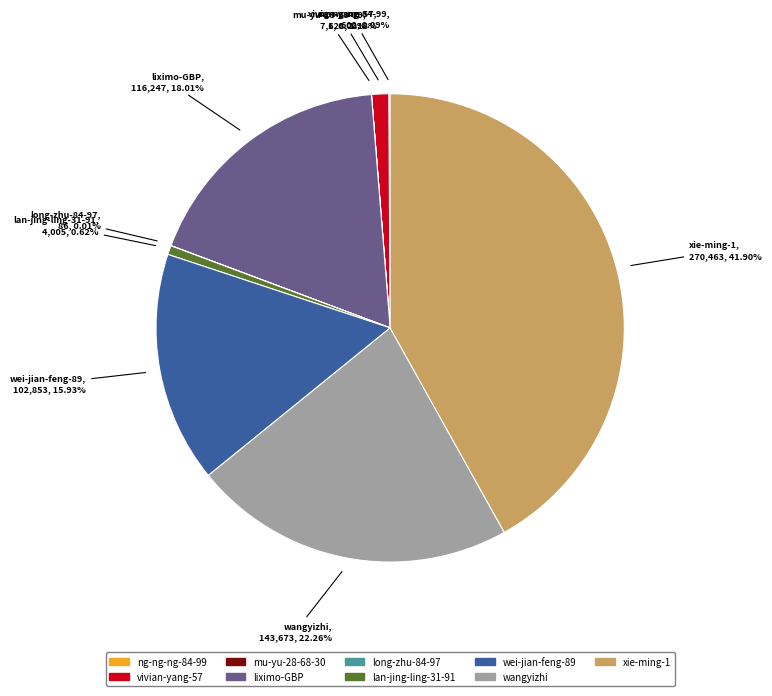

Do wei-jian-feng-89 and vivian-yang-57 together represent more than half of the pie?

No